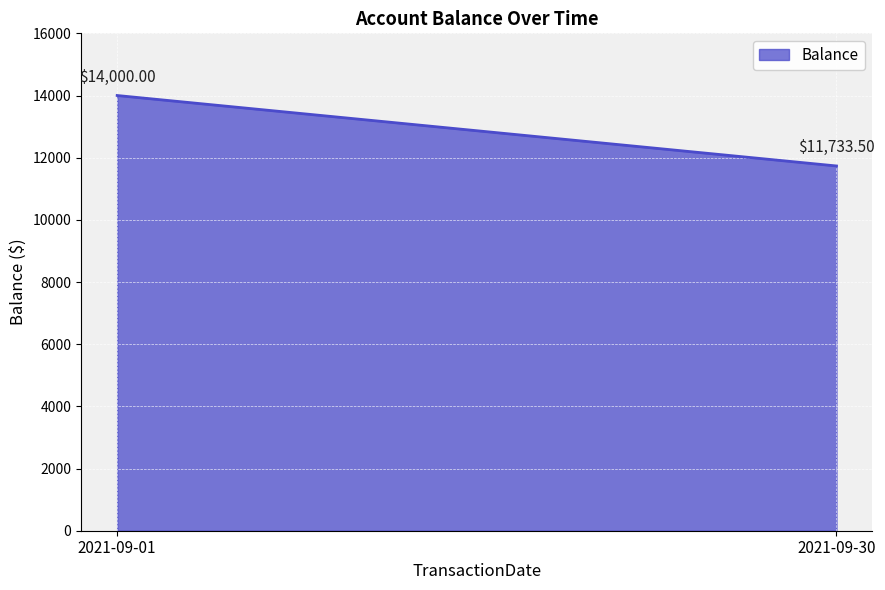

The value at 2021-09-30 is 16646.5. True or false?

False